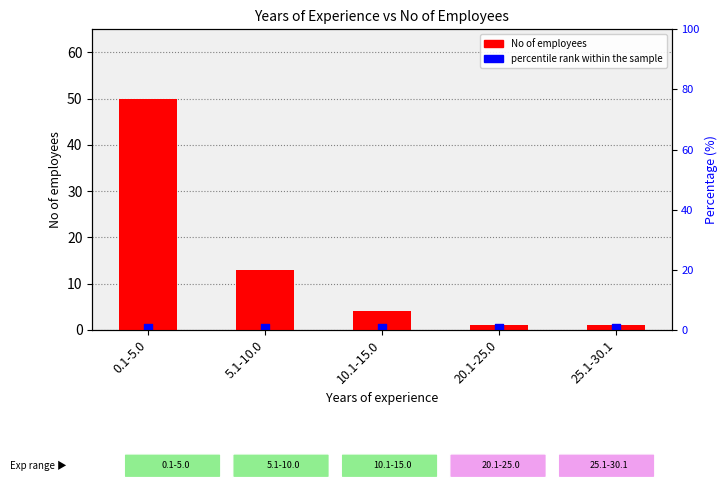

What is the total value across all series at 25.1-30.1?

1.5